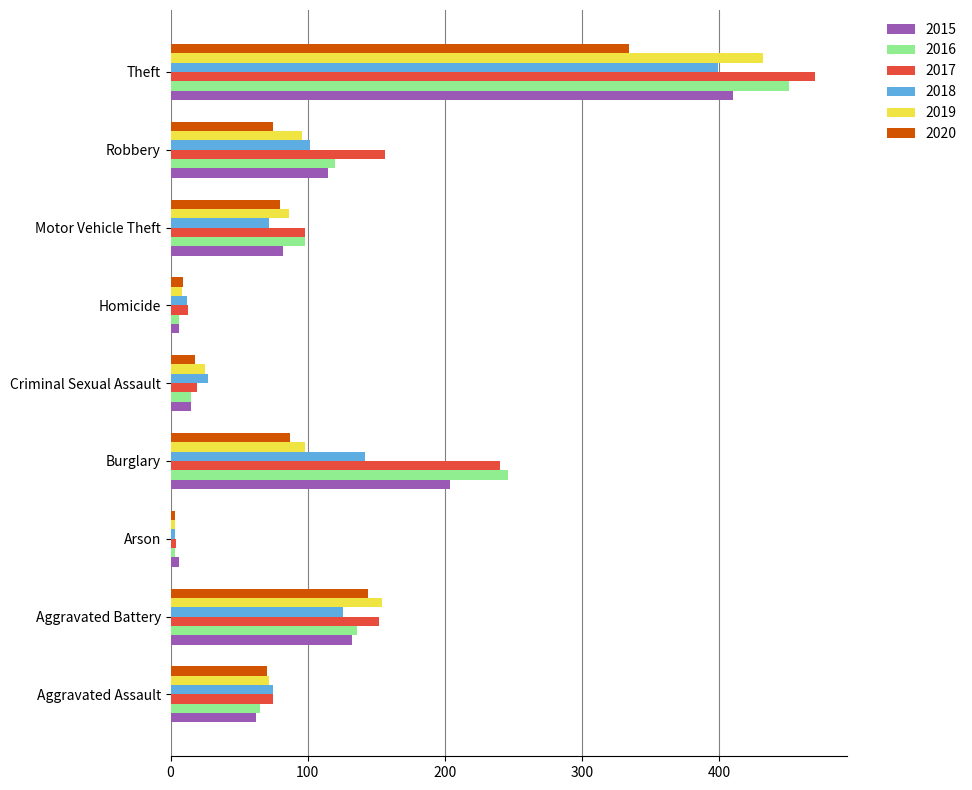

How many categories are shown in the chart?

9